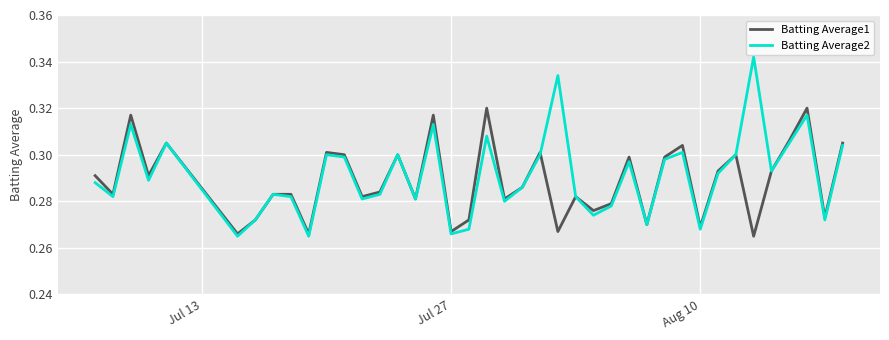

Rank the series by their maximum value, from highest to lowest.

Batting Average2, Batting Average1